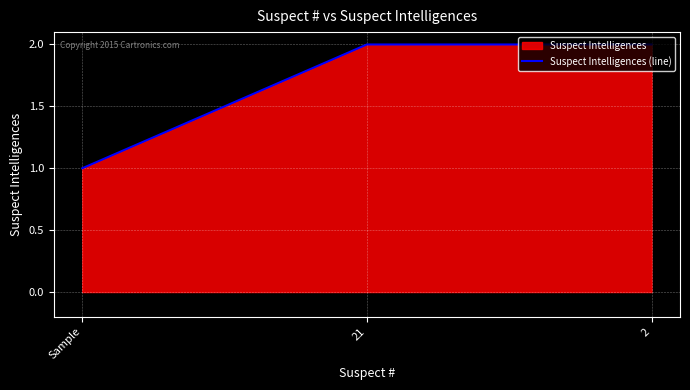

What position from the left is Sample?

1